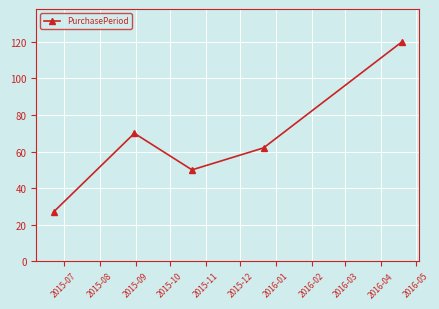

What is the difference between the maximum and minimum values?

93